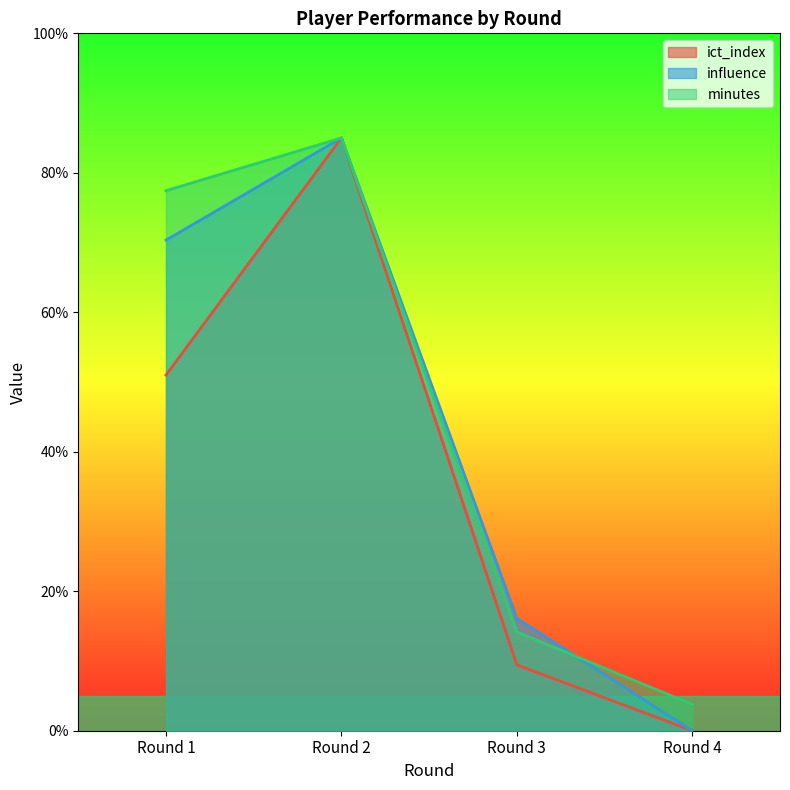

Rank the categories by minutes value from lowest to highest.

Round 4, Round 3, Round 1, Round 2